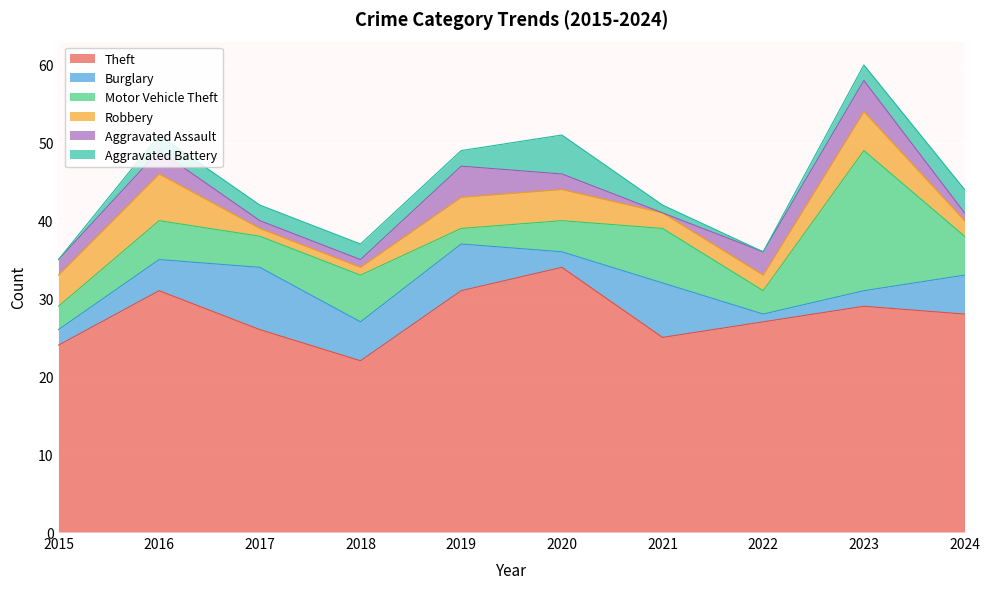

Reading left to right, list all the values displayed in this chart.

Theft: 24	31	26	22	31	34	25	27	29	28
Burglary: 2	4	8	5	6	2	7	1	2	5
Motor Vehicle Theft: 3	5	4	6	2	4	7	3	18	5
Robbery: 4	6	1	1	4	4	2	2	5	2
Aggravated Assault: 2	3	1	1	4	2	0	3	4	1
Aggravated Battery: 0	2	2	2	2	5	1	0	2	3